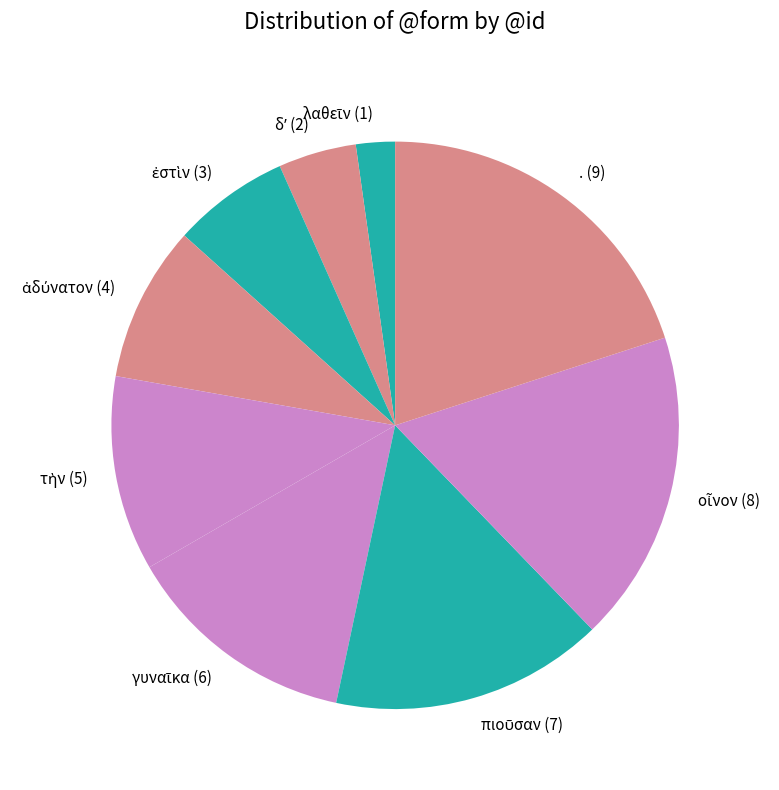

Does any single category account for the majority?

No